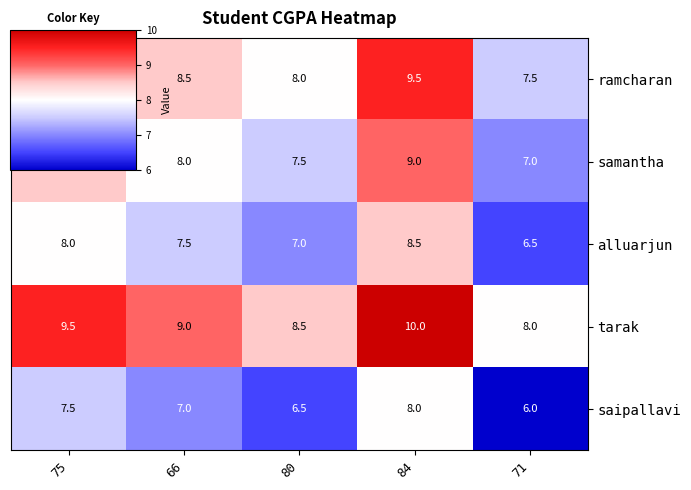

What is the spread (max minus min) of values at 75?

2.0